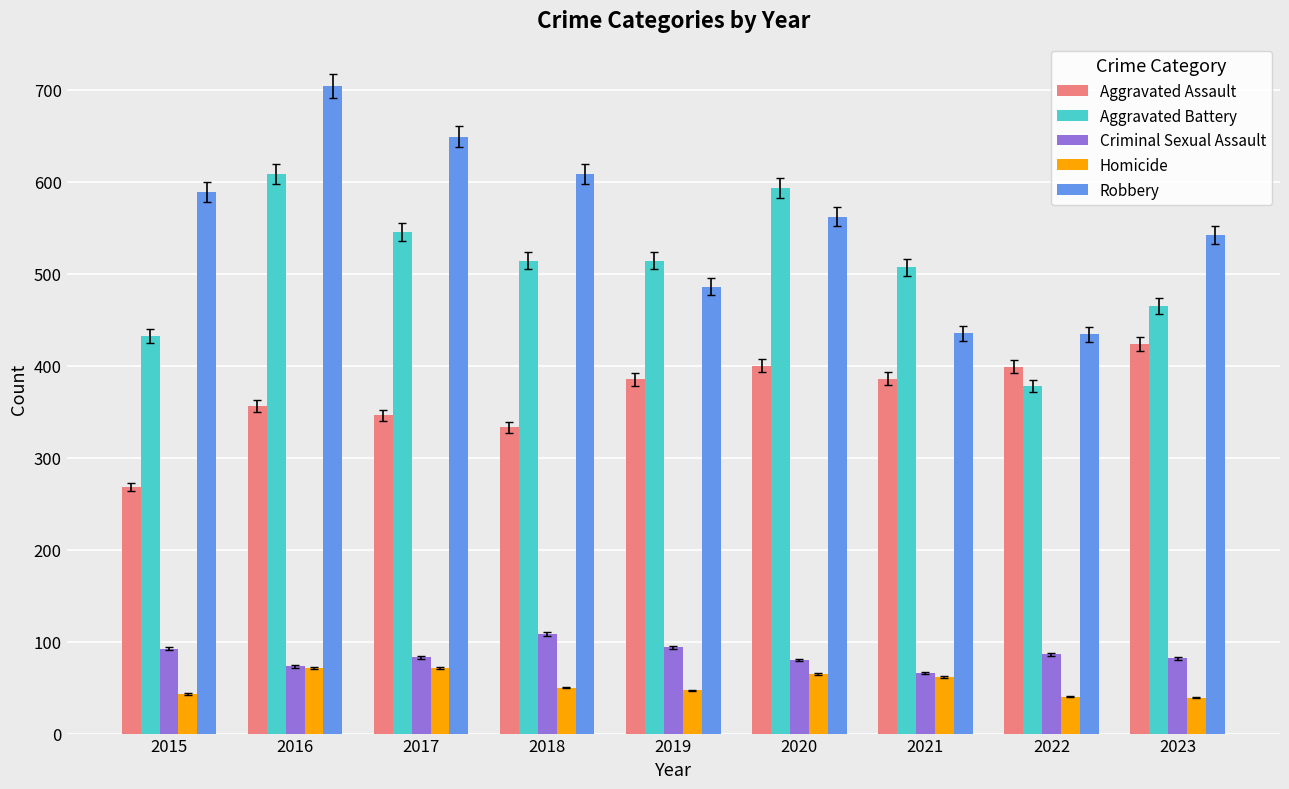

Which series changed the most between 2020 and 2021?

Robbery